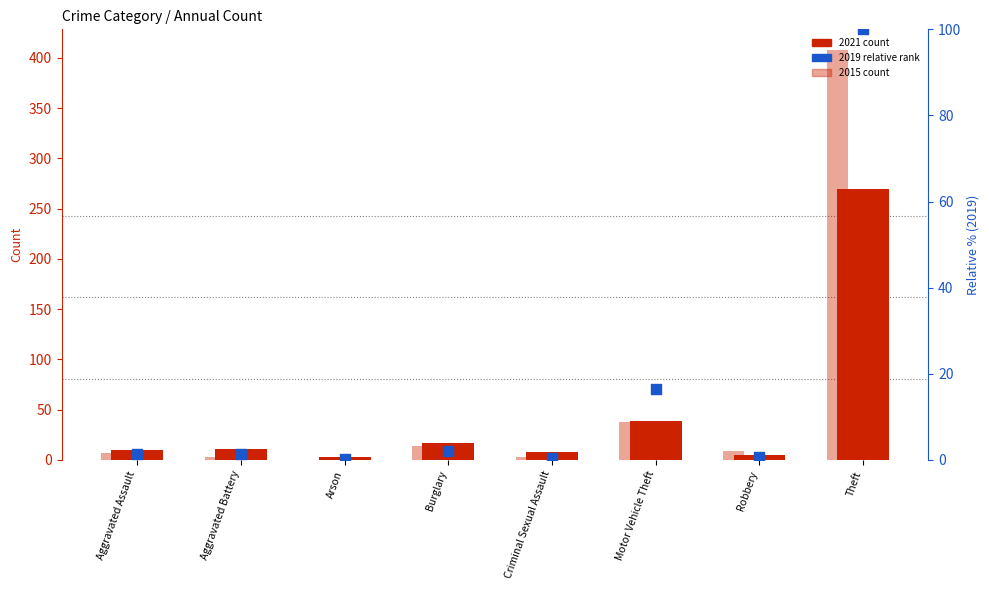

Between Aggravated Assault and Motor Vehicle Theft, which is larger?

Motor Vehicle Theft